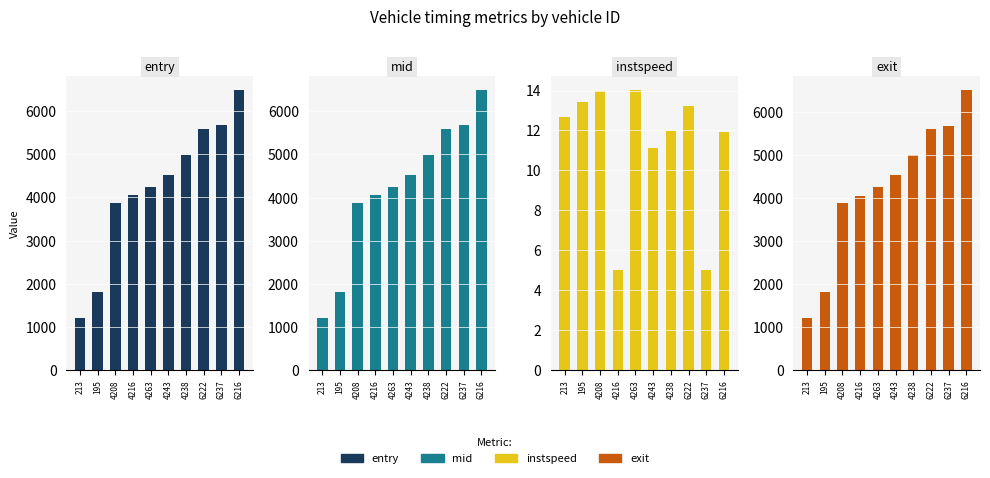

What is the label of the 5th bar from the right?

4243